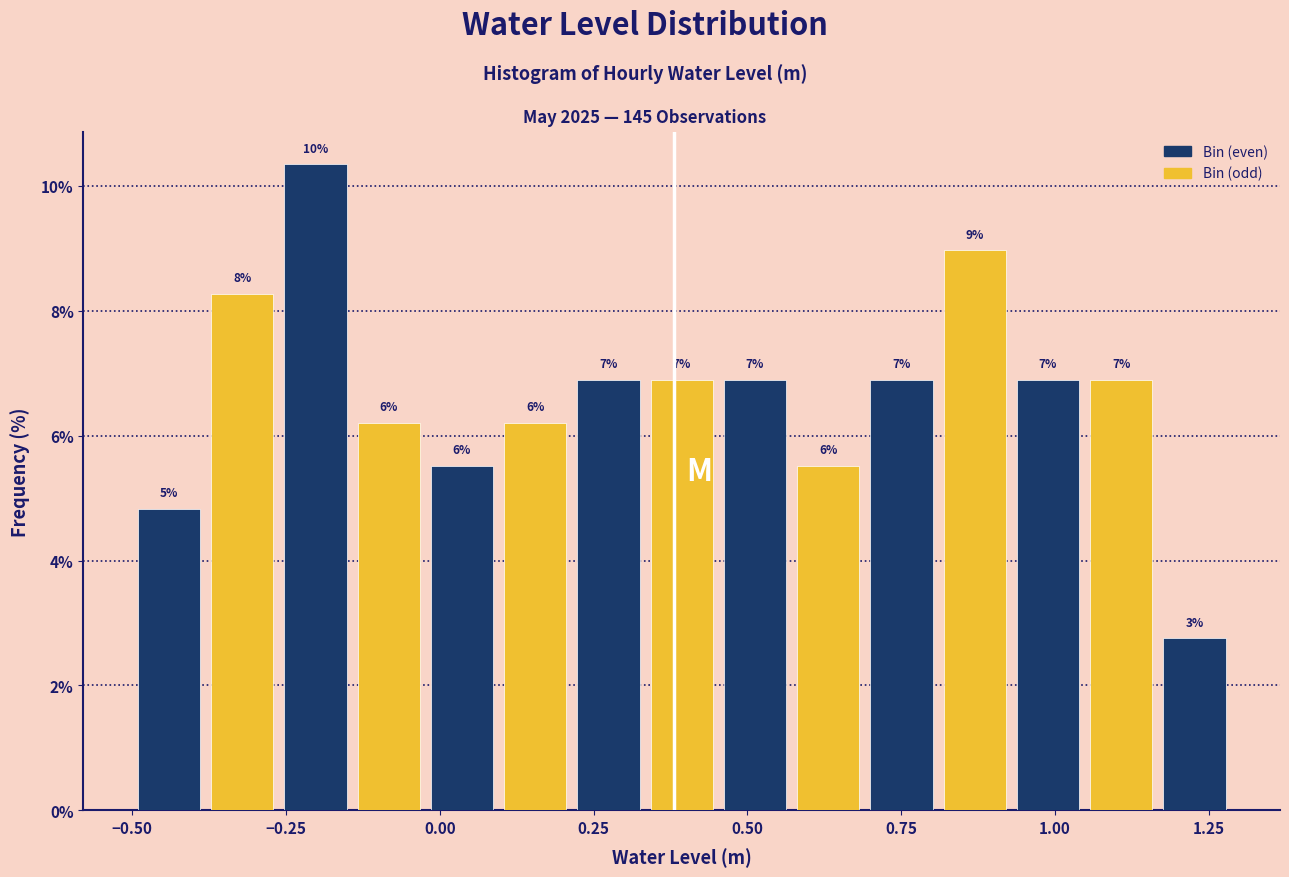

Around what value on the x-axis is the tallest bar? Give the approximate position of its centre, as read against the axis.

-0.20